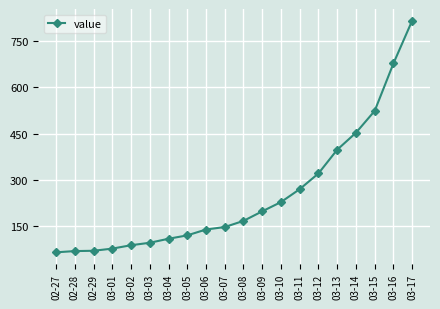

What is the change in value from 03-16 to 03-17?

+139